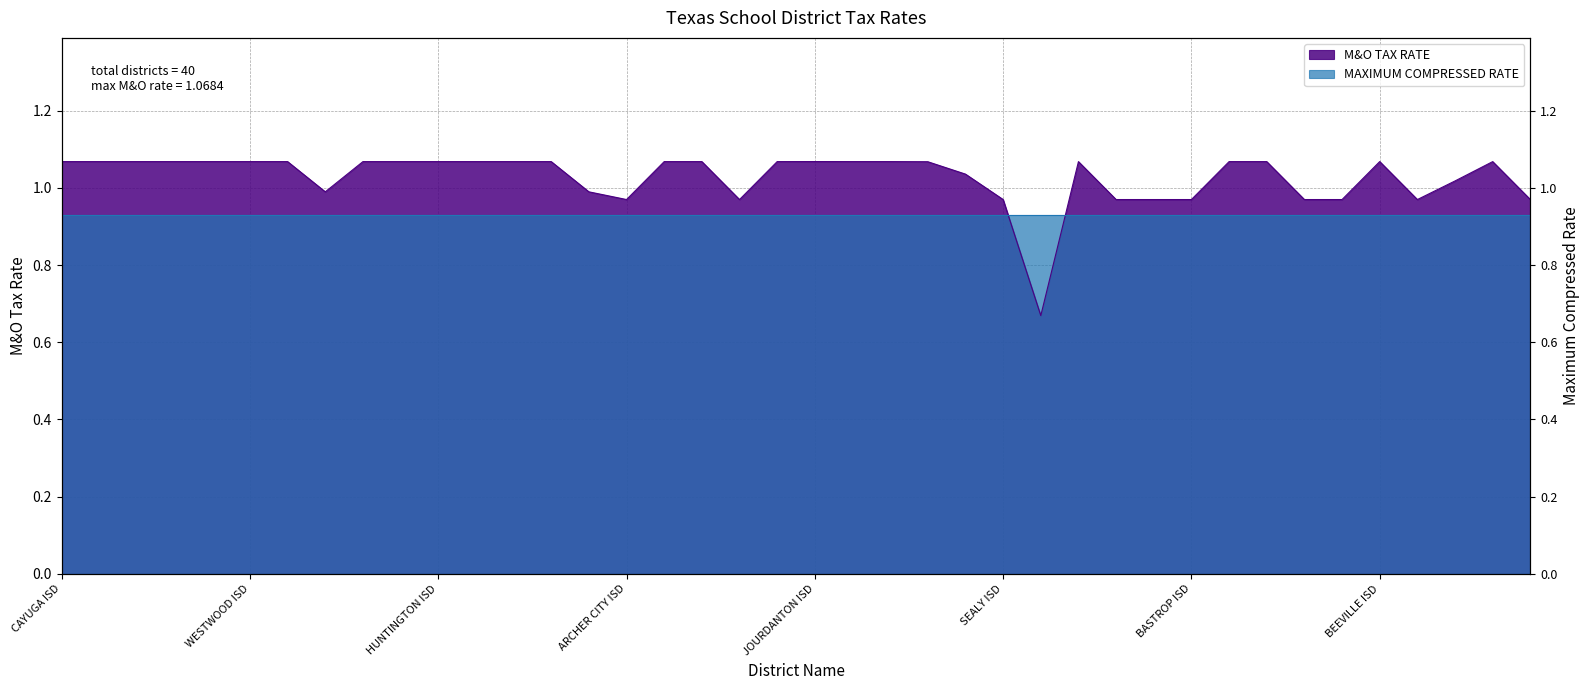

Count the number of values greater than 1.

27